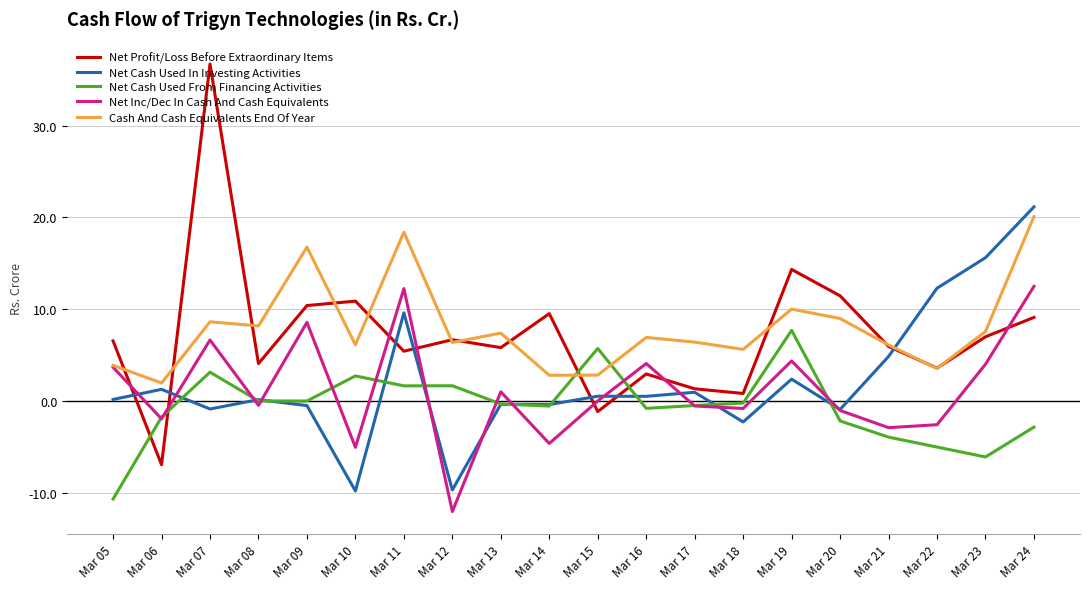

True or false: Net Cash Used In Investing Activities and Cash And Cash Equivalents End Of Year intersect in this chart.

True